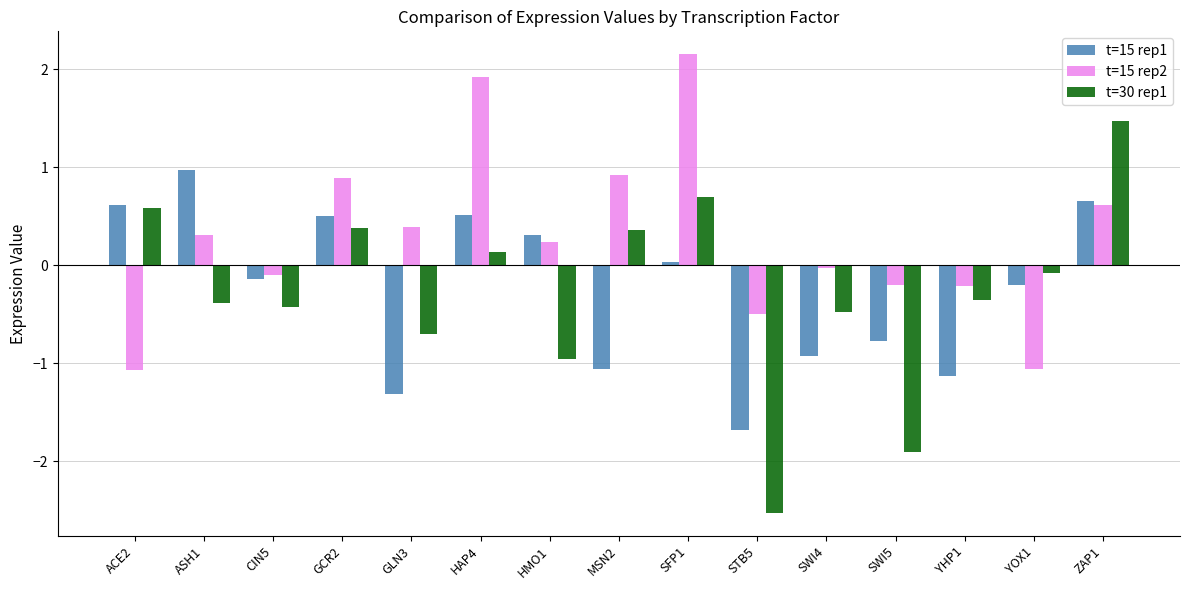

Rank the series by their maximum value, from lowest to highest.

t=15 rep1, t=30 rep1, t=15 rep2